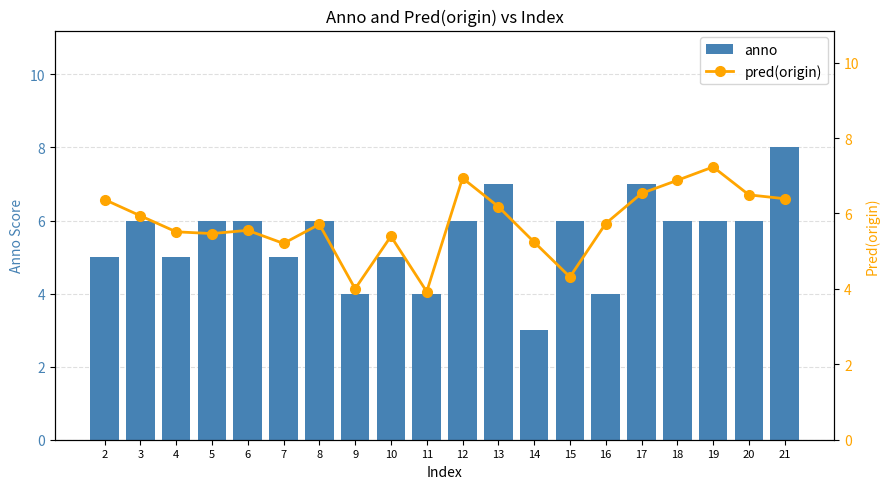

Reading right to left, transcribe all the data shown in this chart.

anno: 8.0	6.0	6.0	6.0	7.0	4.0	6.0	3.0	7.0	6.0	4.0	5.0	4.0	6.0	5.0	6.0	6.0	5.0	6.0	5.0
pred(origin): 6.4	6.5	7.2	6.9	6.5	5.7	4.3	5.2	6.2	6.9	3.9	5.4	4.0	5.7	5.2	5.6	5.5	5.5	5.9	6.4